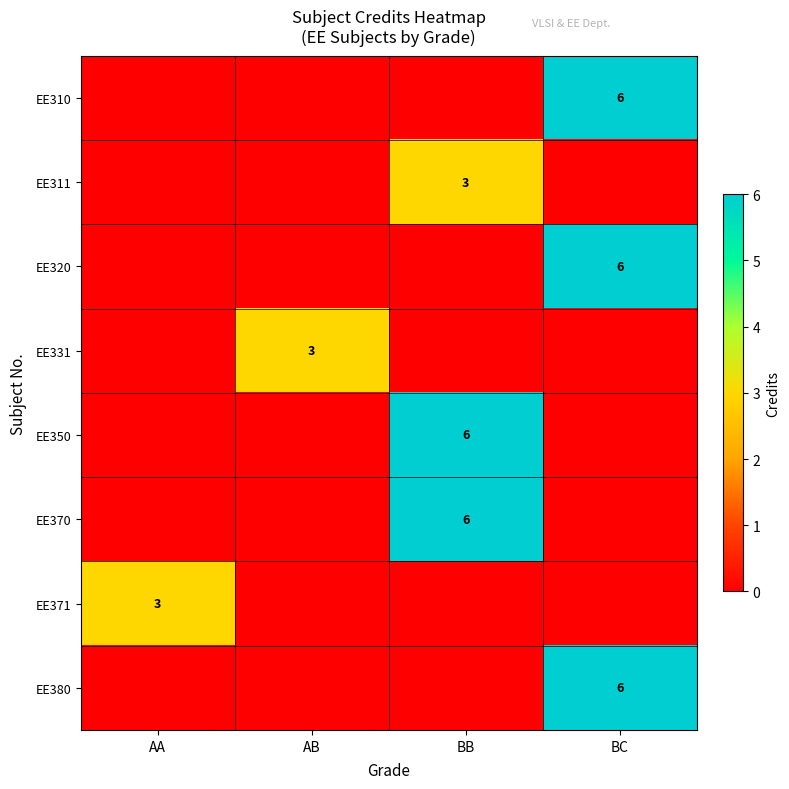

Is the value of EE310 at BC greater than the value of EE371 at AA?

Yes